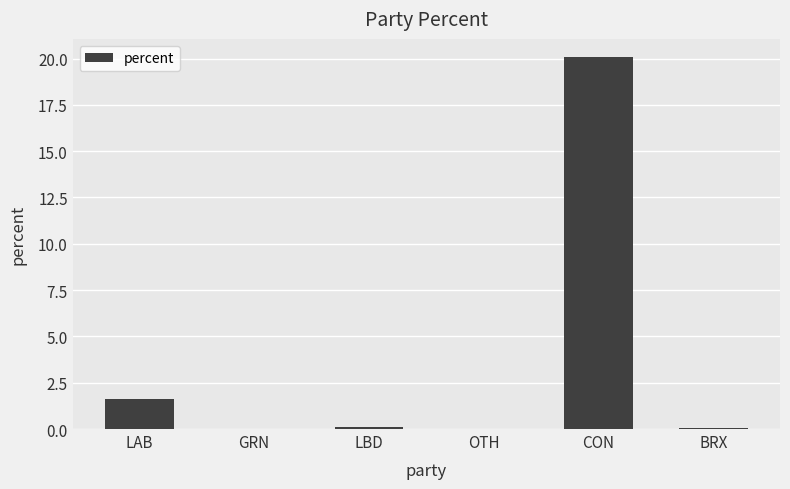

What is the sum of all values?

21.9